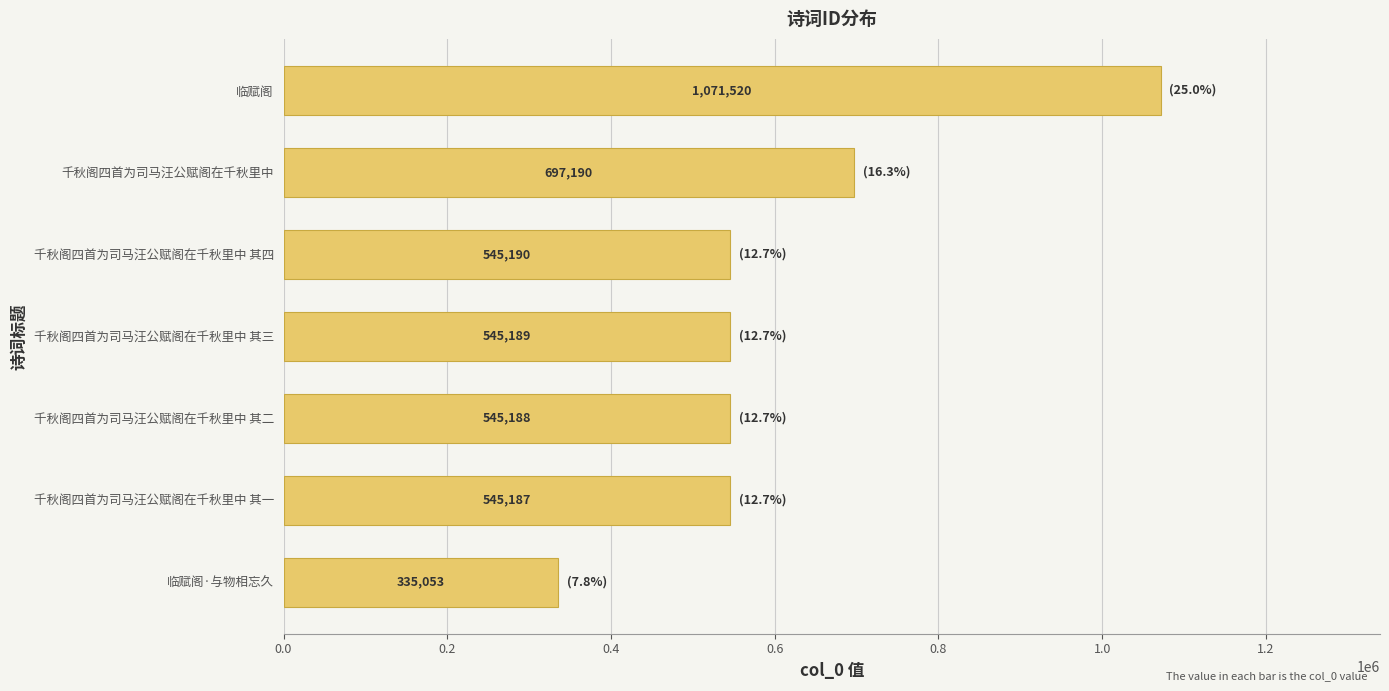

Reading bottom to top, transcribe all the data shown in this chart.

335053	545187	545188	545189	545190	697190	1071520